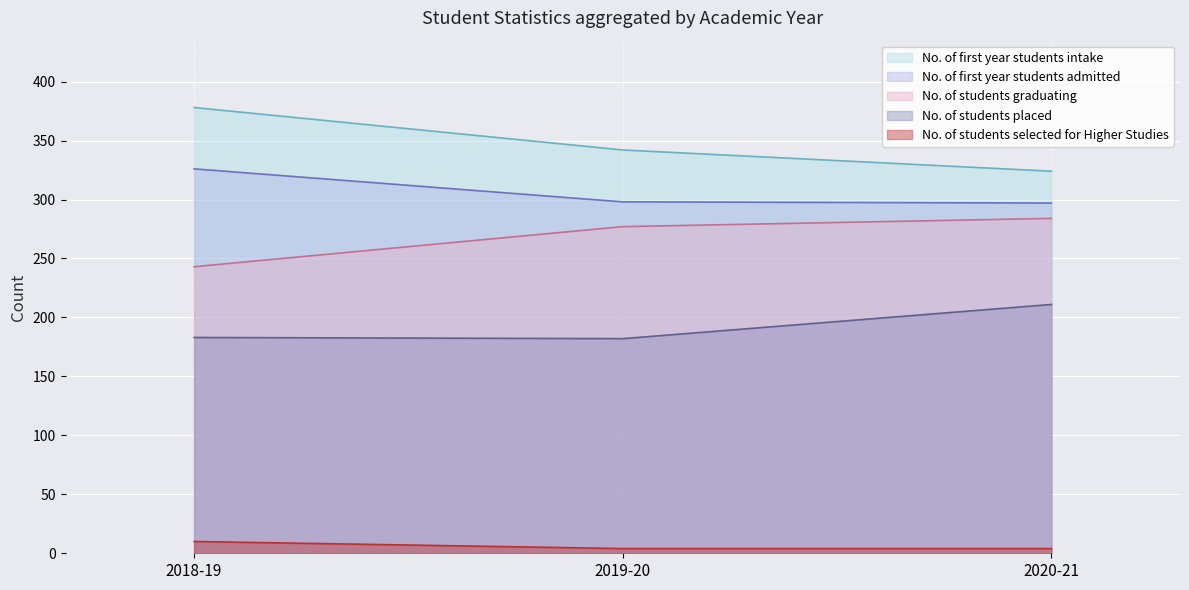

Which series has the largest range (max minus min)?

No. of first year students intake